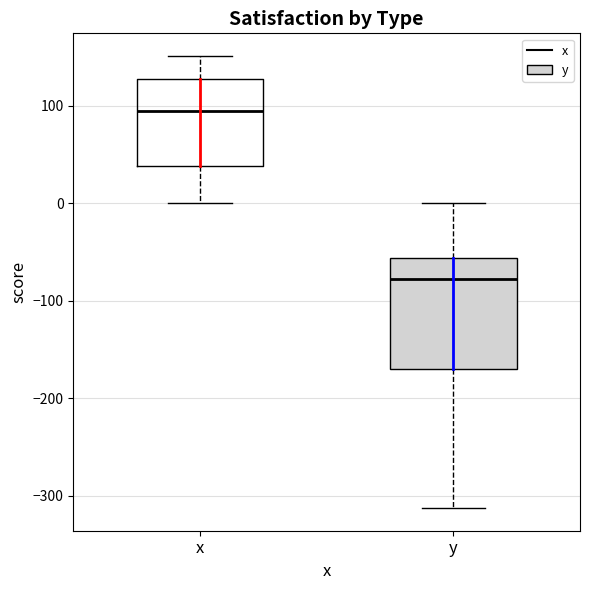

Reading left to right, read every box against the y-axis: the position of its median line, the range the box covers, and the ends of its whiskers. The values are not printed on the chart, so give them approximately, as read against the axis.

x: median 90, box 40 to 130, whiskers 0 to 150
y: median -80, box -170 to -60, whiskers -310 to 0